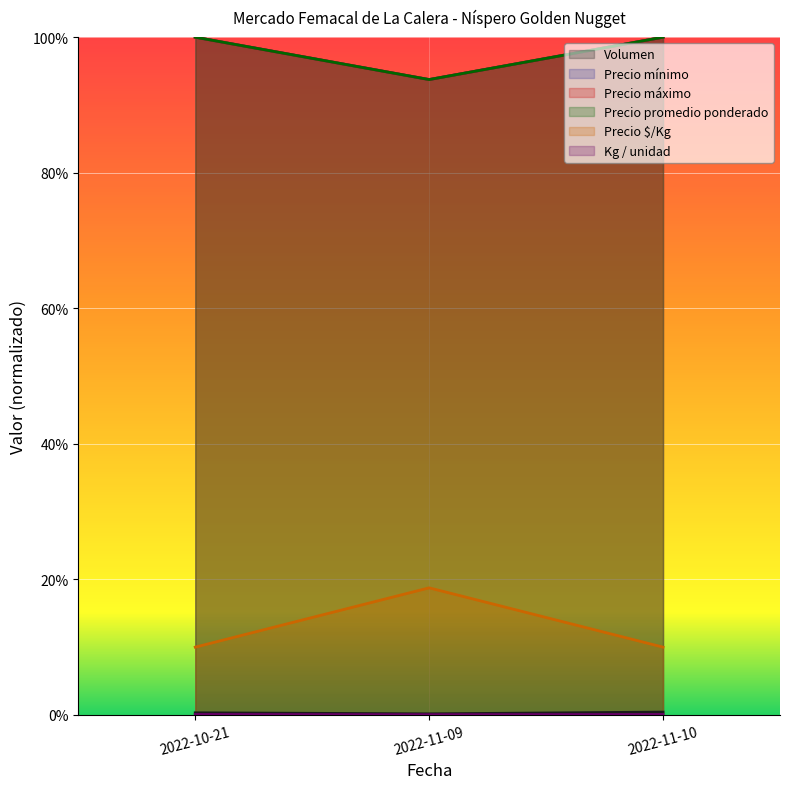

How many Precio mínimo values are between 0 and 1?

3